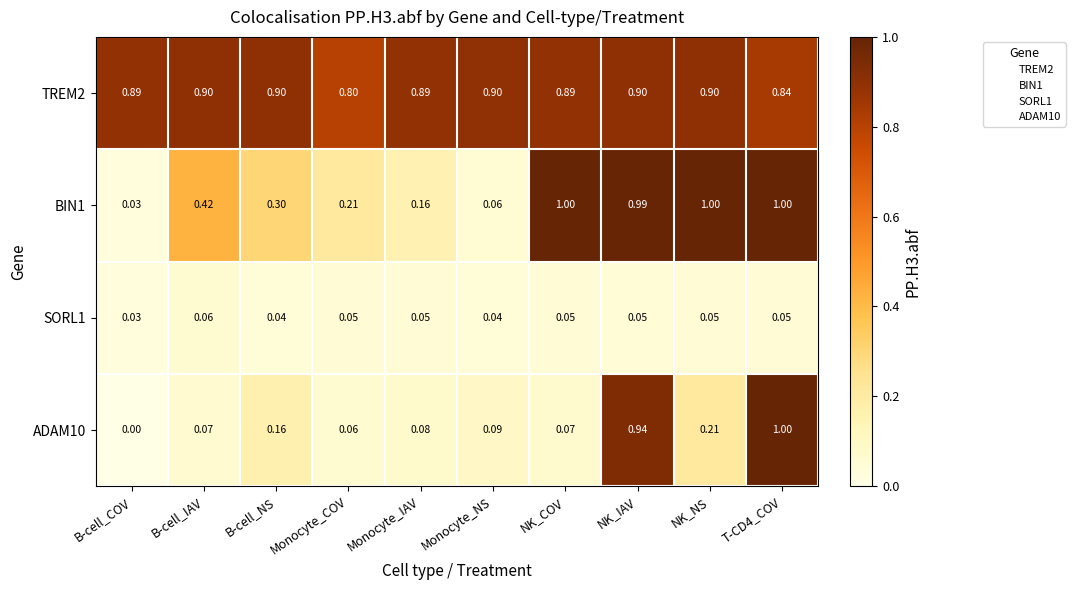

At which label is ADAM10 closest to 0?

B-cell_COV